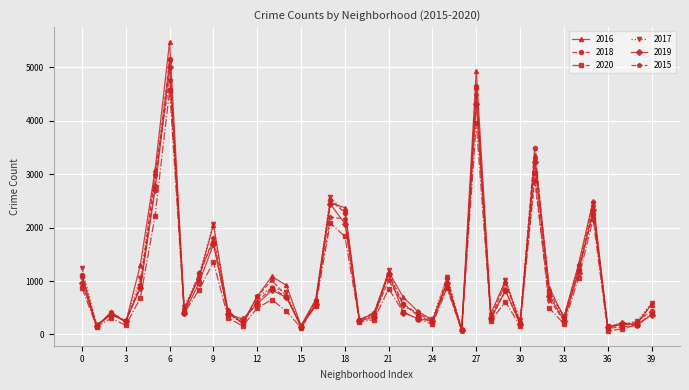

Which series has the widest spread of values?

2016